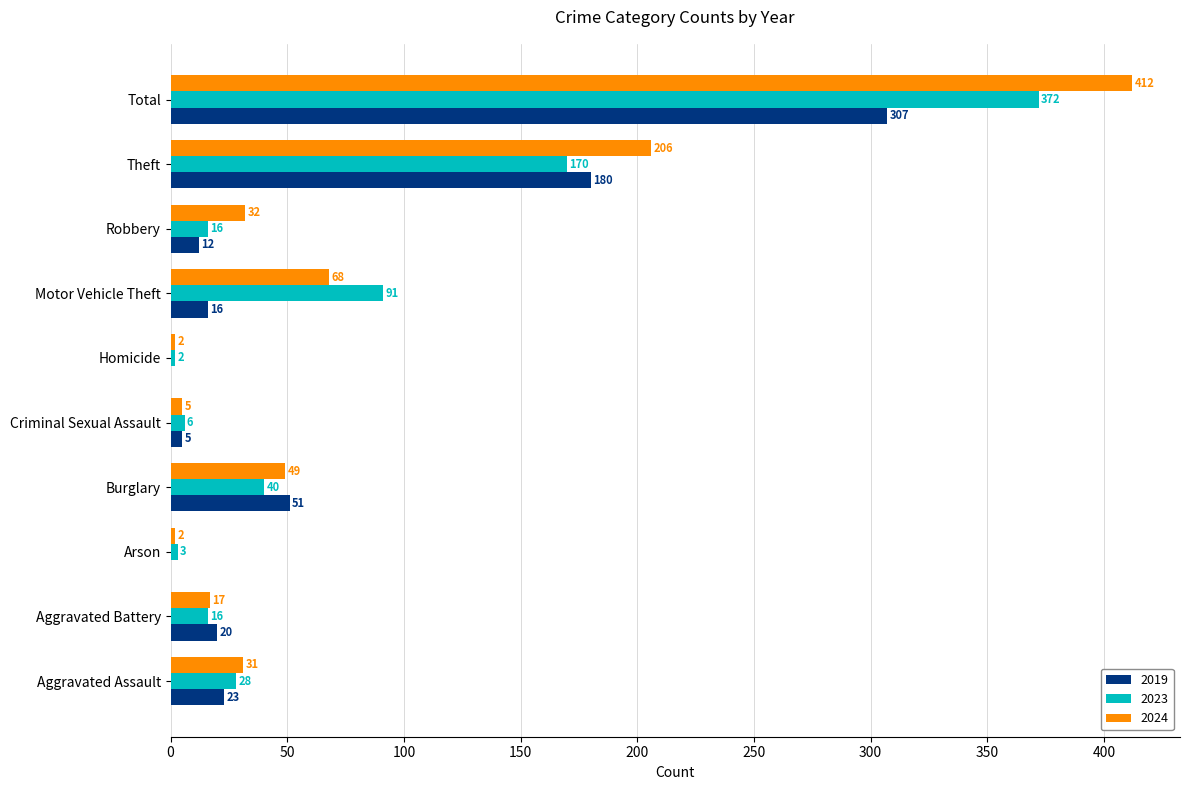

The value of 2024 at Aggravated Assault is 31. True or false?

True